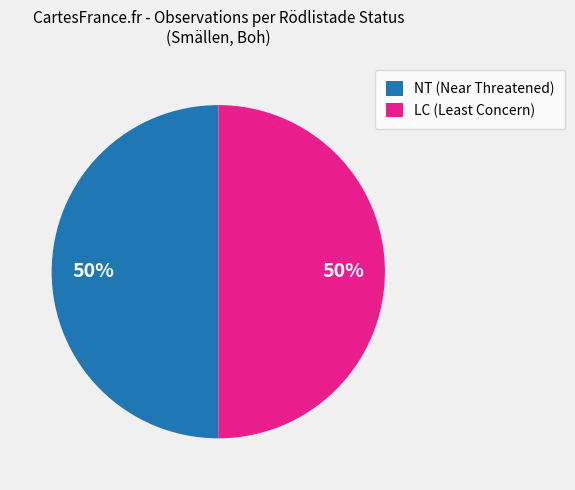

True or false: NT (Near Threatened) accounts for 43% of the total.

False